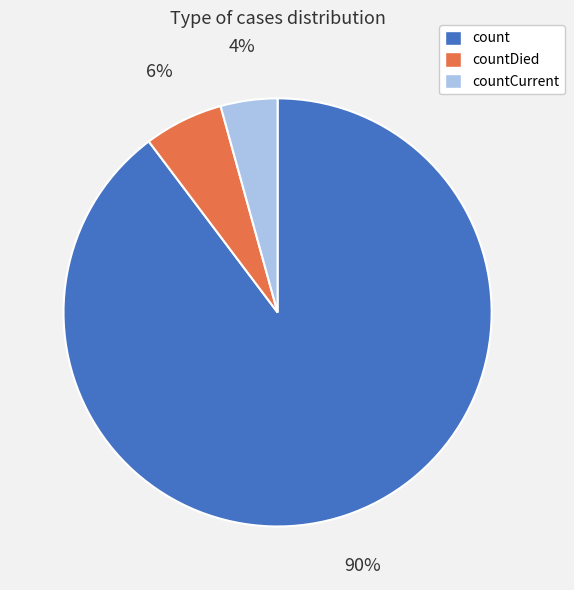

Is countCurrent the majority of the pie?

No